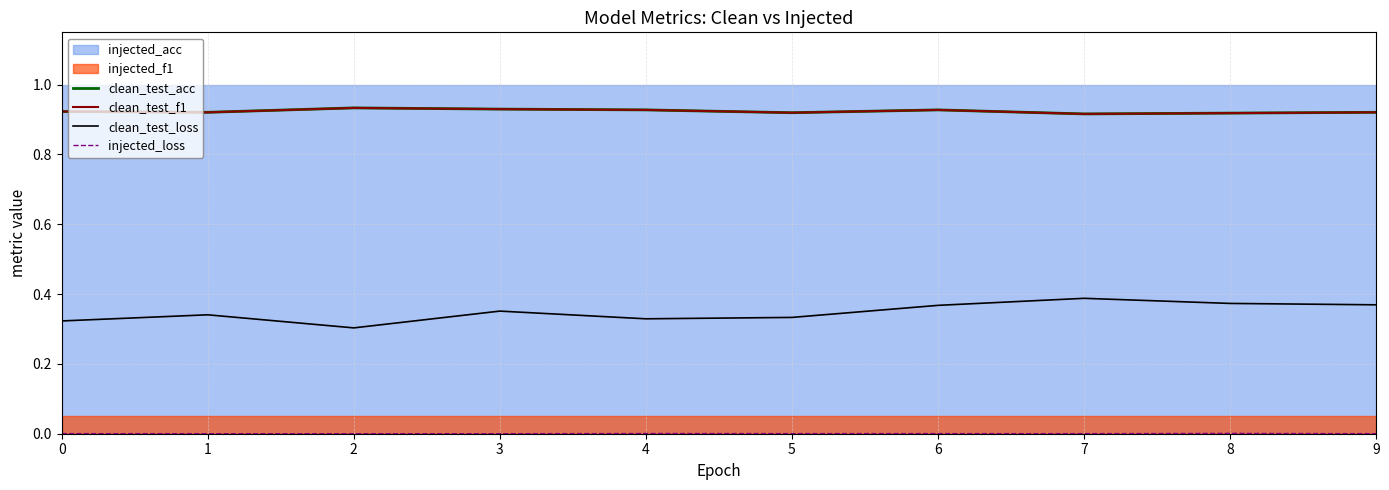

At which category does the chart reach its peak across all series?

2